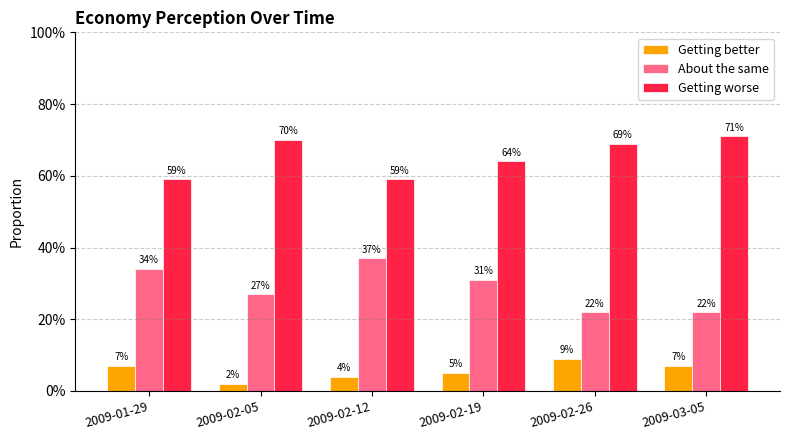

What is the sum of the Getting worse values at 2009-02-05 and 2009-03-05?

1.4